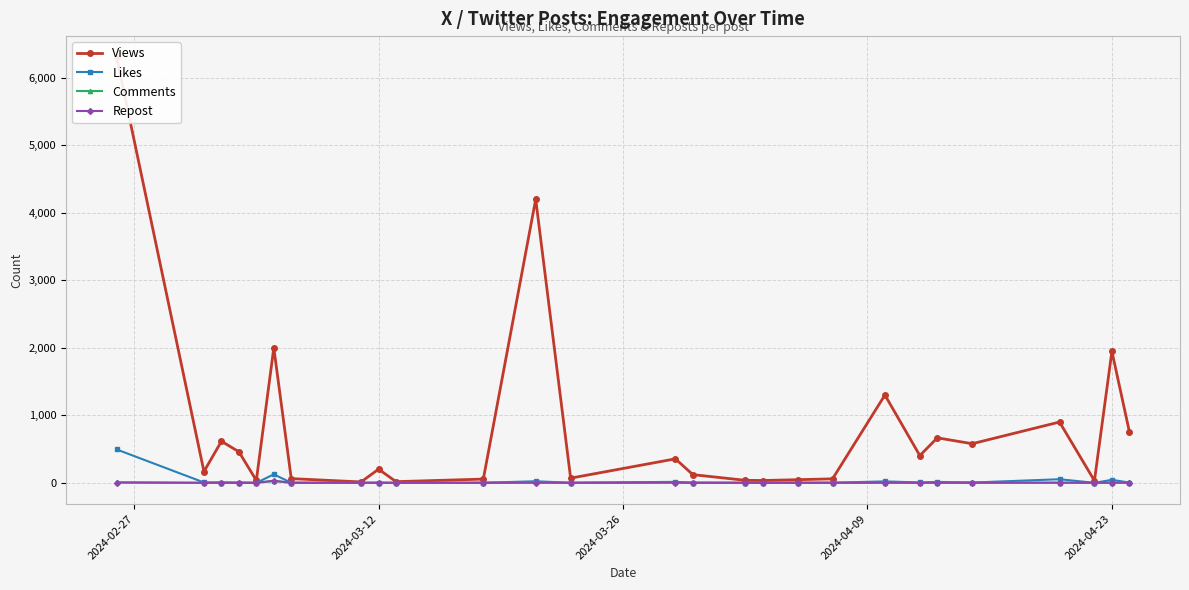

True or false: Likes has more than 1 interior local peaks.

True